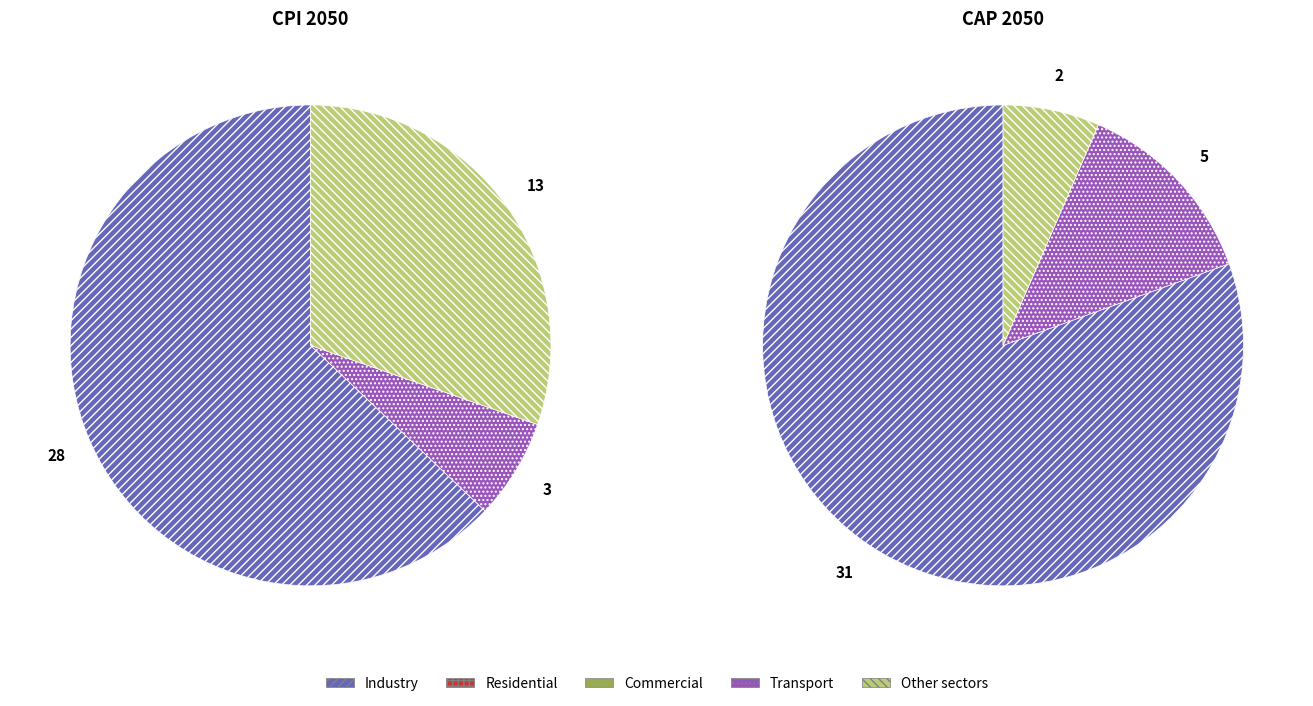

At Row 3, list the series in order from smallest to largest.

Residential, Commercial, Transport, Other sectors, Industry